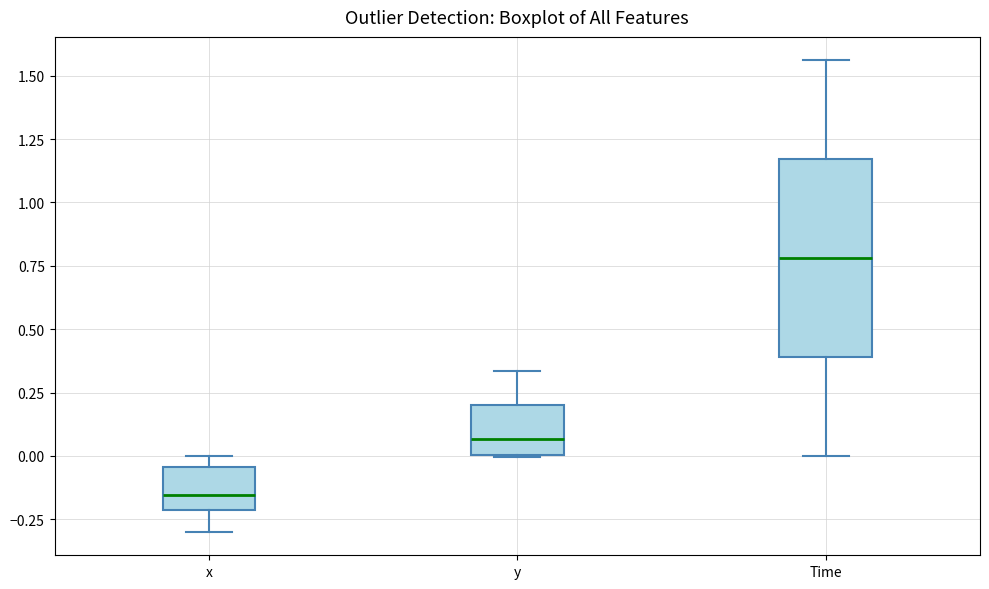

Comparing the boxes themselves (not the whiskers), which one is the tallest?

Time